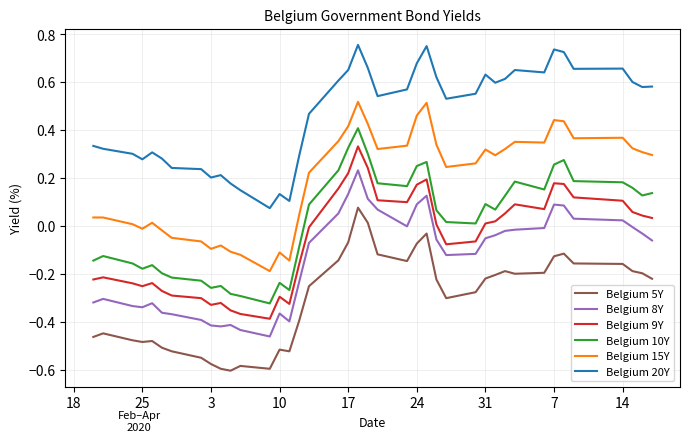

Which series has the widest spread of values?

Belgium 10Y